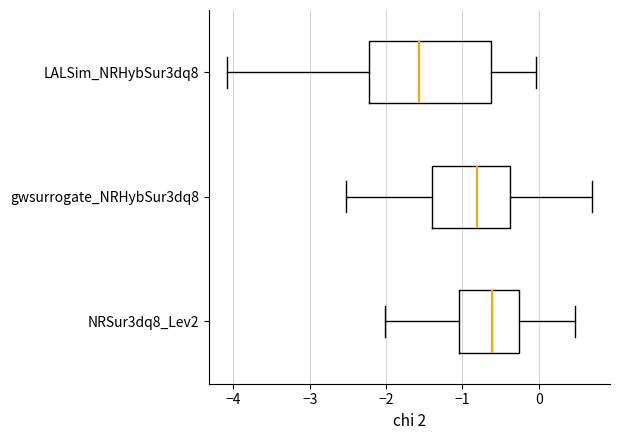

Which box has the furthest to the right median line?

NRSur3dq8_Lev2